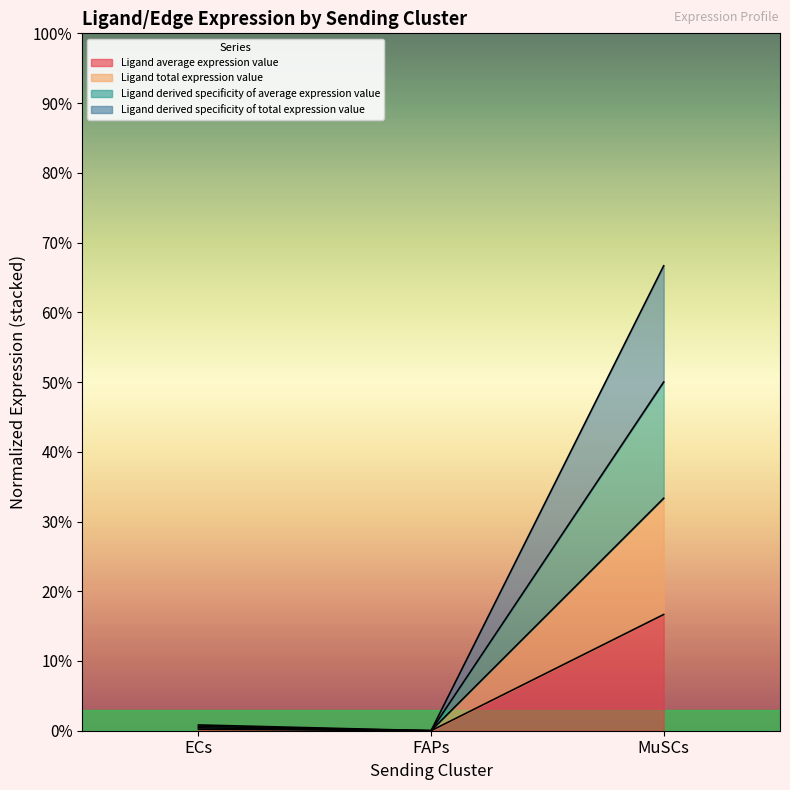

The Ligand total expression value series shows 0.0 at ECs. True or false?

False